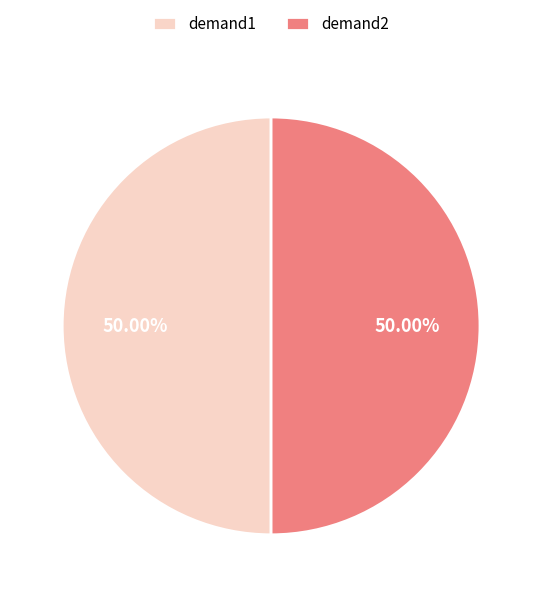

How many slices are in this pie chart?

2